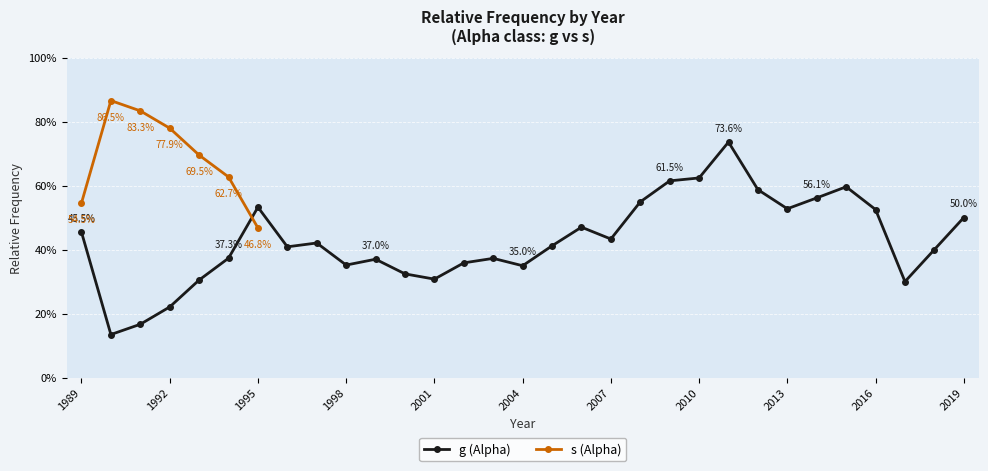

List the labels in order of value, smallest first.

1990, 1991, 1992, 2017, 1993, 2001, 2000, 2004, 1998, 2002, 1999, 2003, 1994, 2018, 1996, 2005, 1997, 2007, 1989, 2006, 2019, 2016, 2013, 1995, 2008, 2014, 2012, 2015, 2009, 2010, 2011